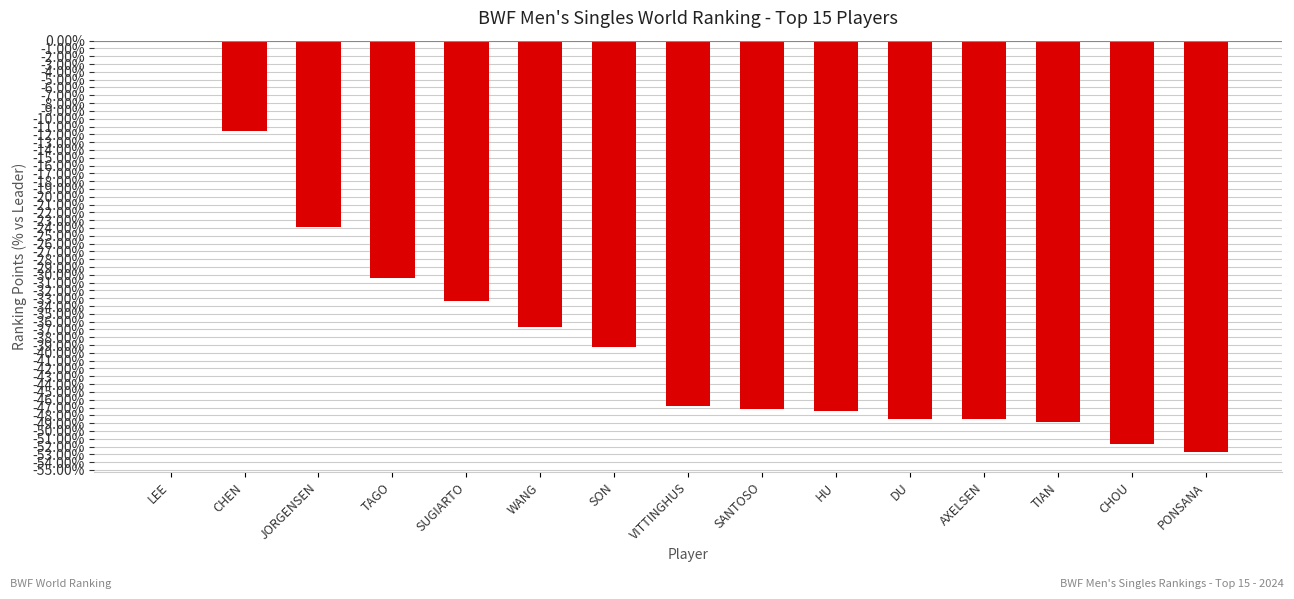

Count the number of categories in the chart.

15